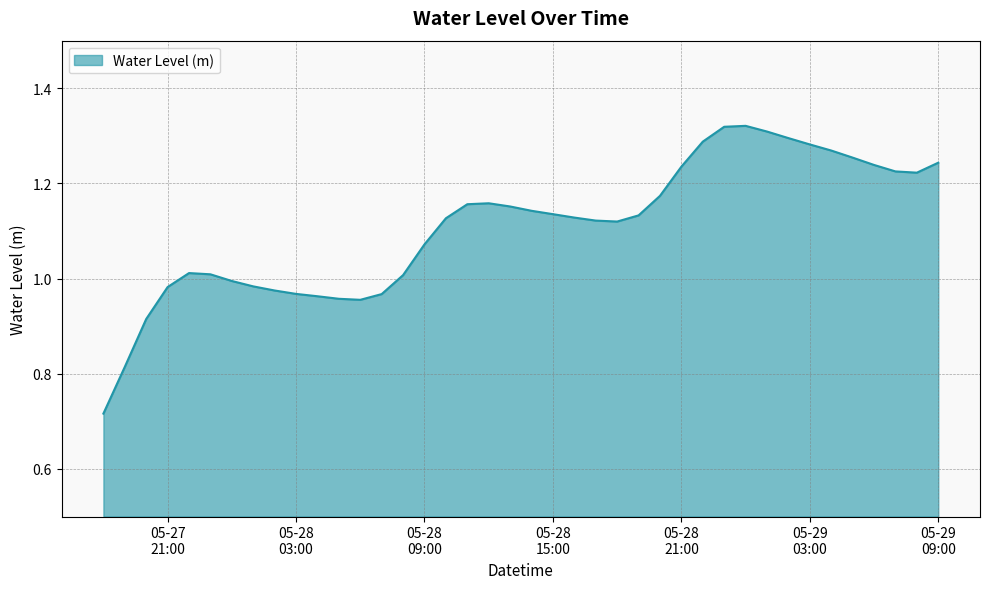

Reading left to right, list all the values displayed in this chart.

0.7	0.8	0.9	1.0	1.0	1.0	1.0	1.0	1.0	1.0	1.0	1.0	1.0	1.0	1.0	1.1	1.1	1.2	1.2	1.2	1.1	1.1	1.1	1.1	1.1	1.1	1.2	1.2	1.3	1.3	1.3	1.3	1.3	1.3	1.3	1.3	1.2	1.2	1.2	1.2